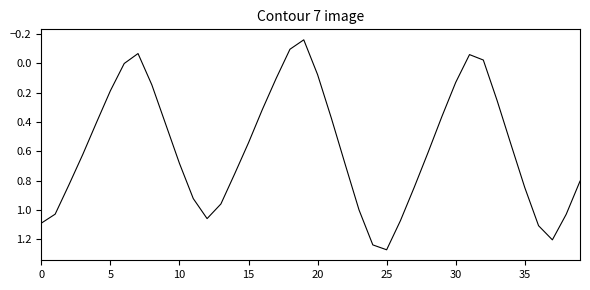

How many interior local valleys (lower than both neighbors) does the data have?

3